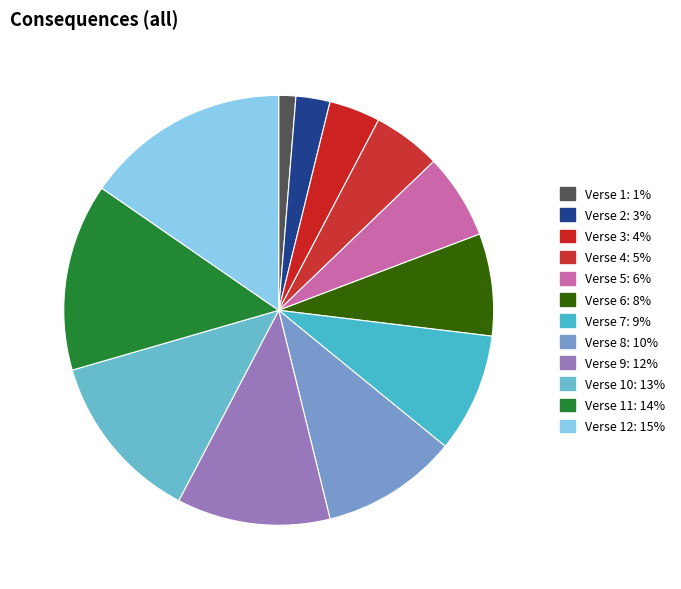

Count the number of slices in the pie.

12